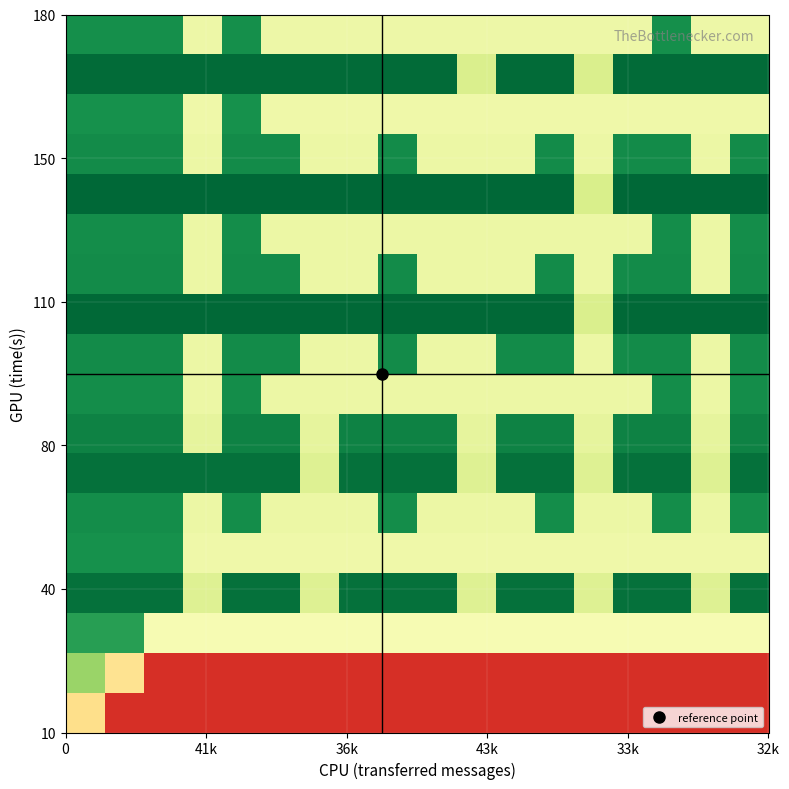

What is the maximum value shown in the chart?

1.0